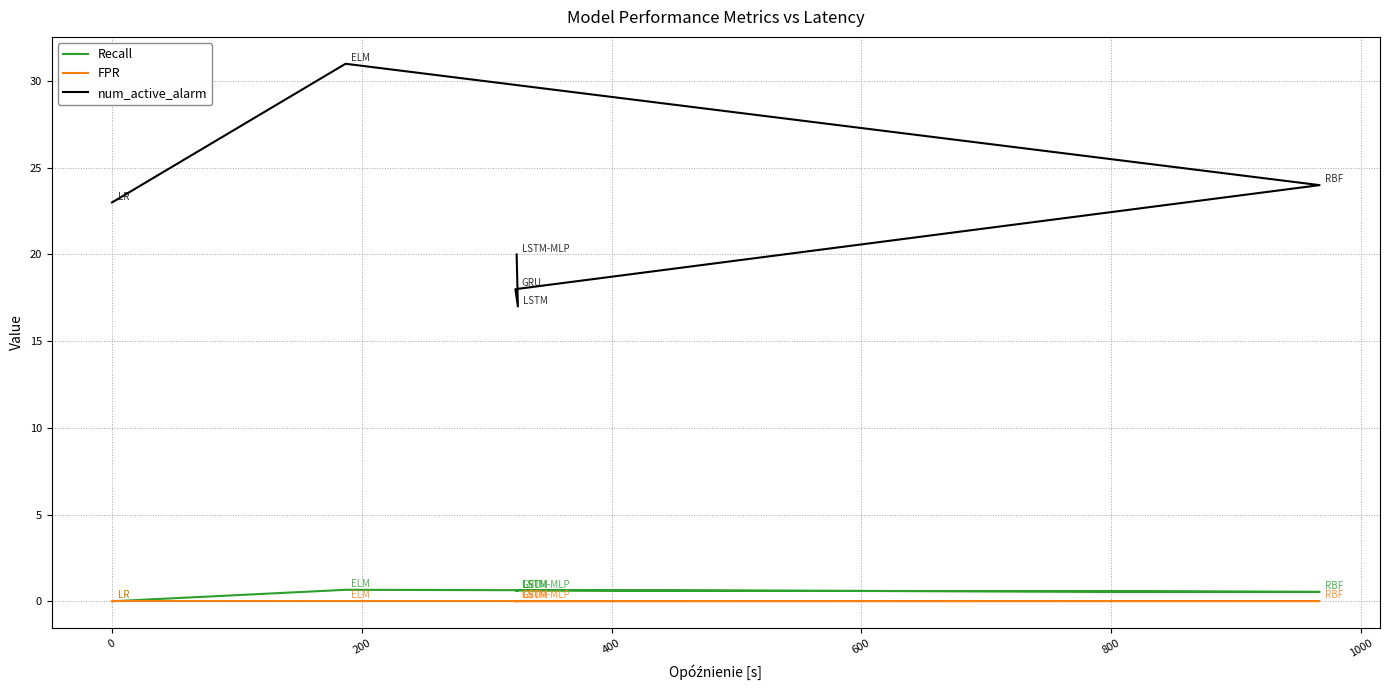

What are all the series names shown in the legend?

Recall, FPR, num_active_alarm